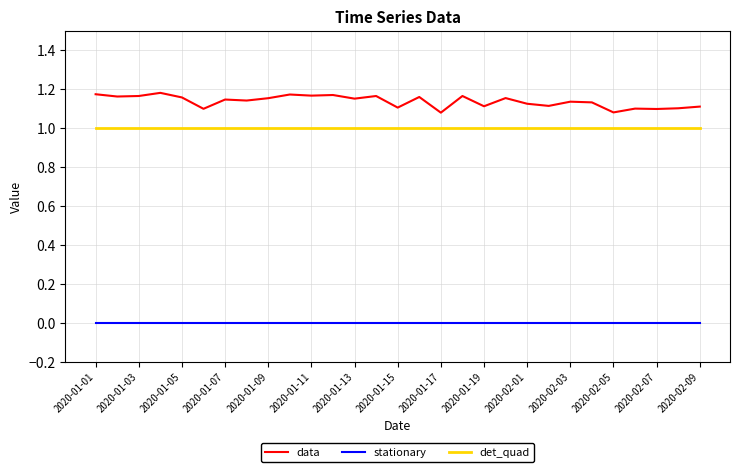

What are all the series names shown in the legend?

data, stationary, det_quad